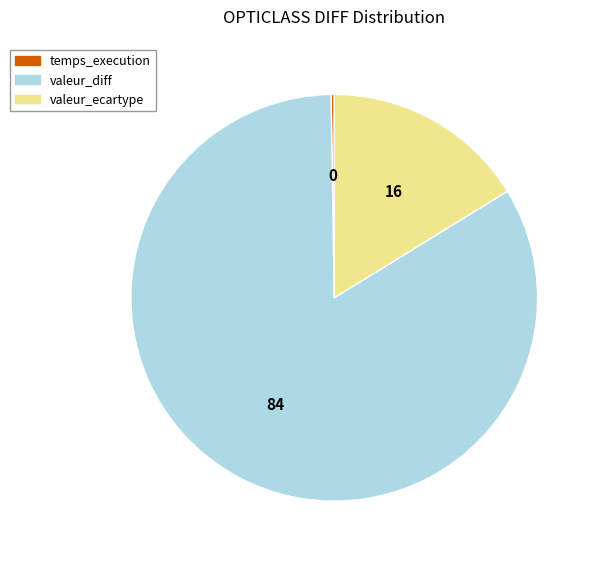

What is the majority slice?

valeur_diff